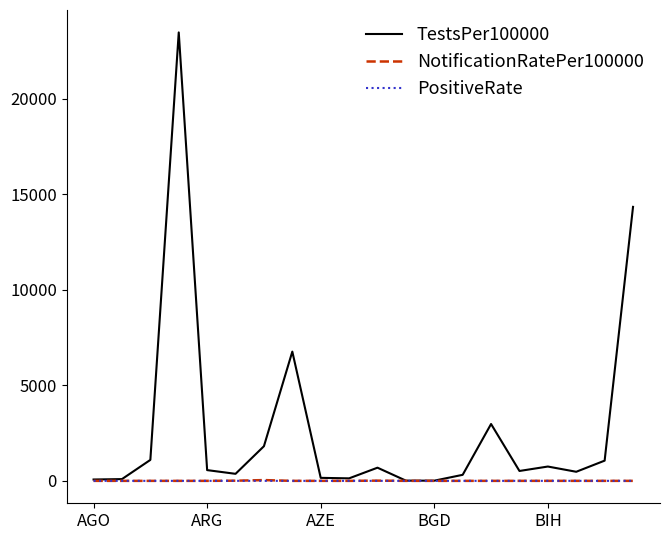

Which series has the largest total across all categories?

TestsPer100000